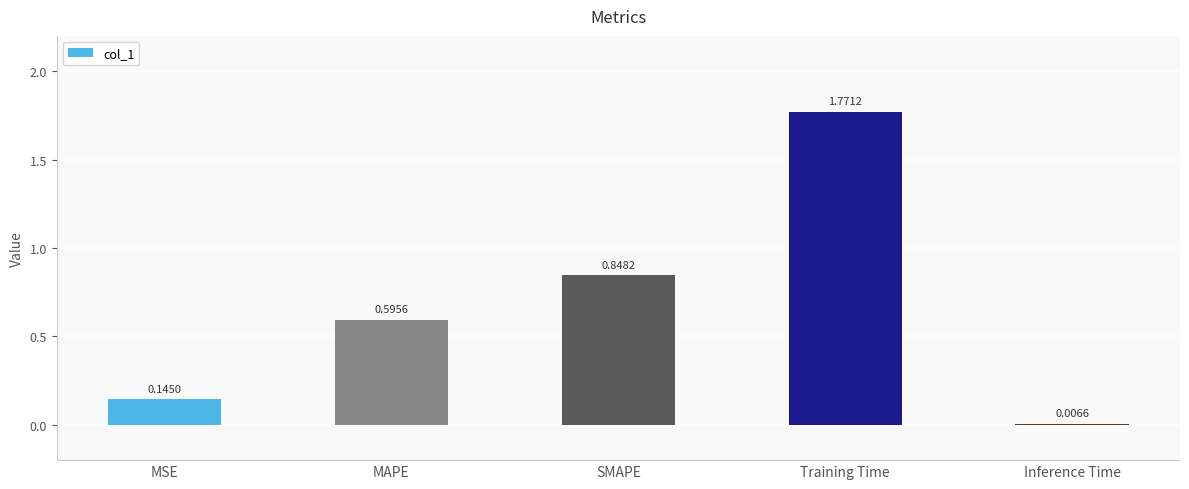

Is it true that the value at MAPE is 0.9?

False